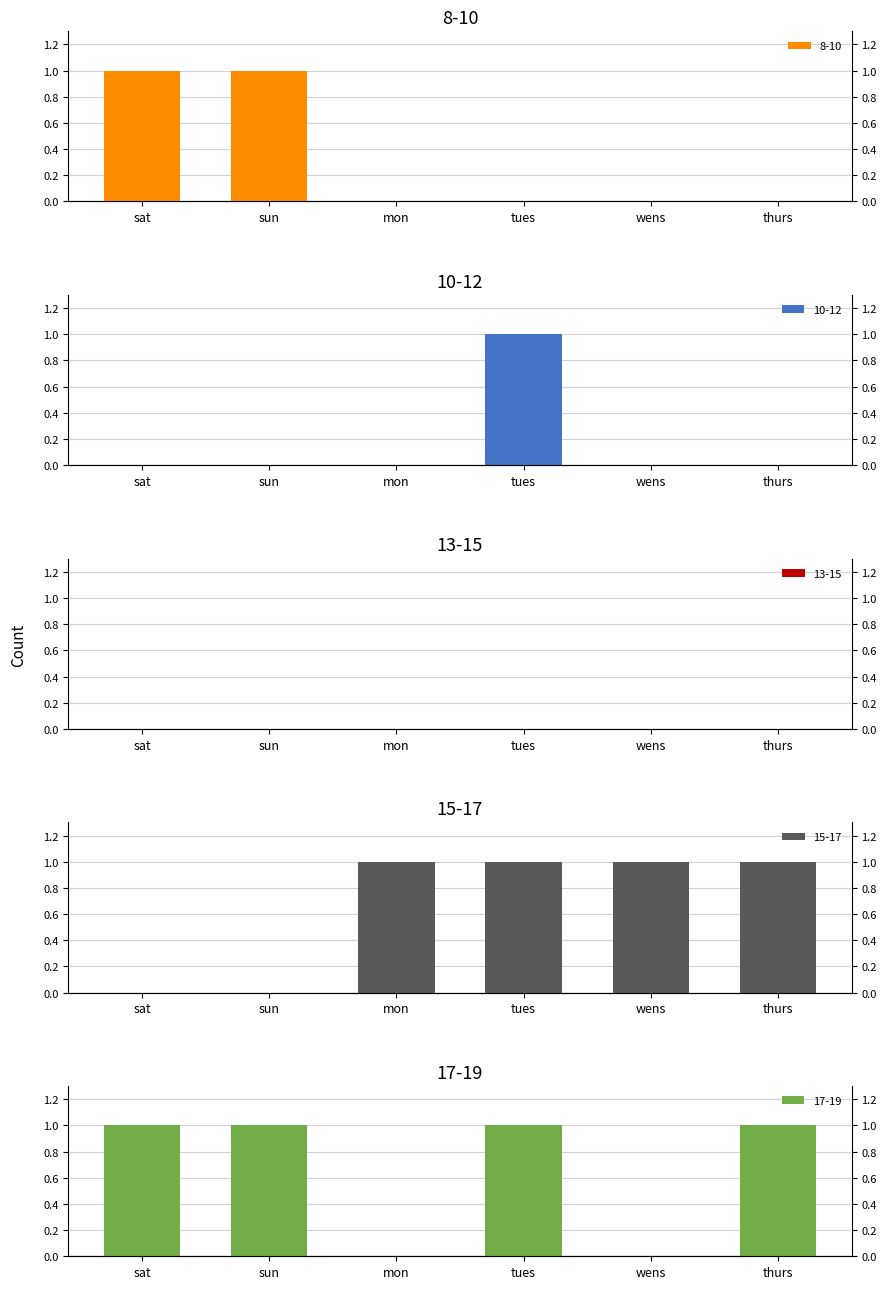

What is the sum of the 17-19 values at mon and sun?

1